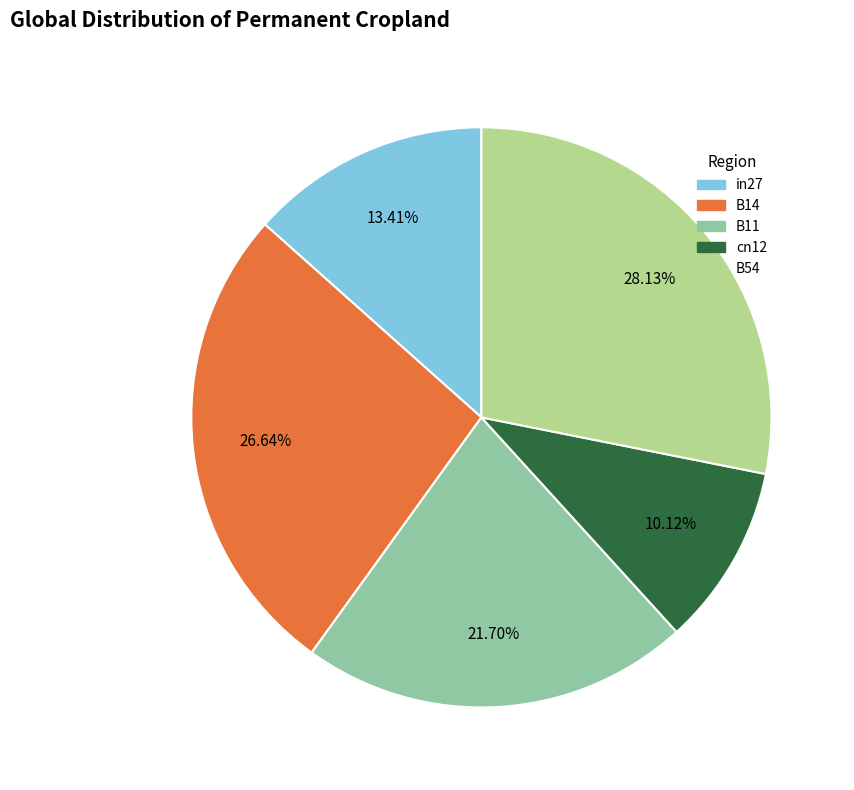

Is there a majority slice in this chart?

No